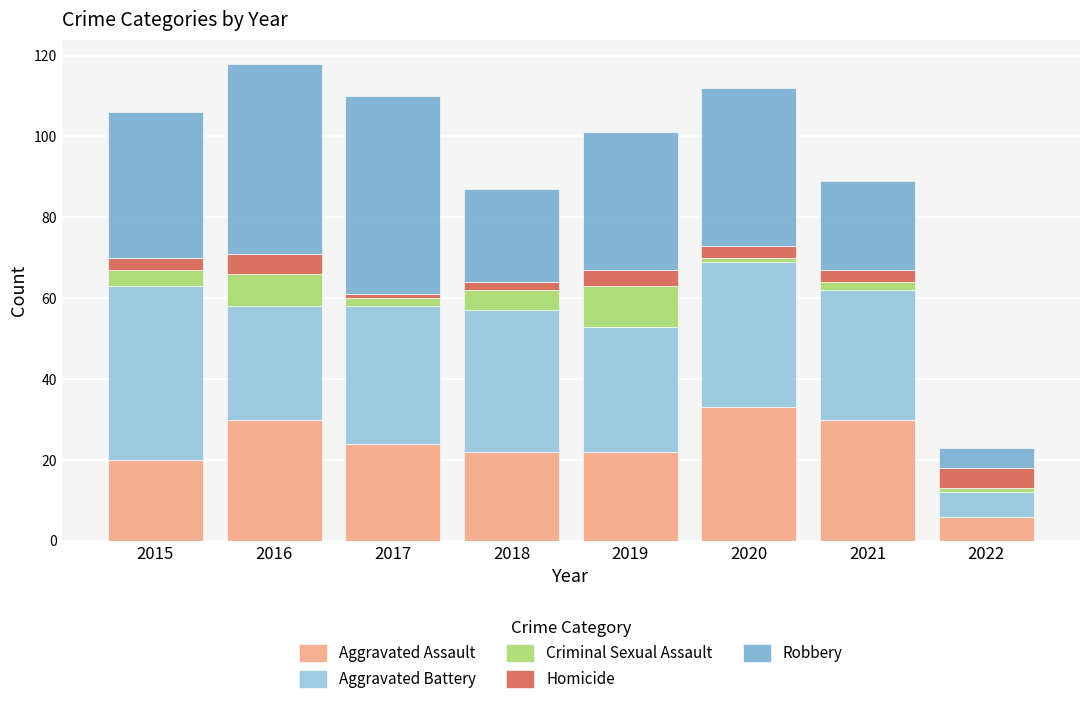

What is the sum of all Aggravated Assault values?

187